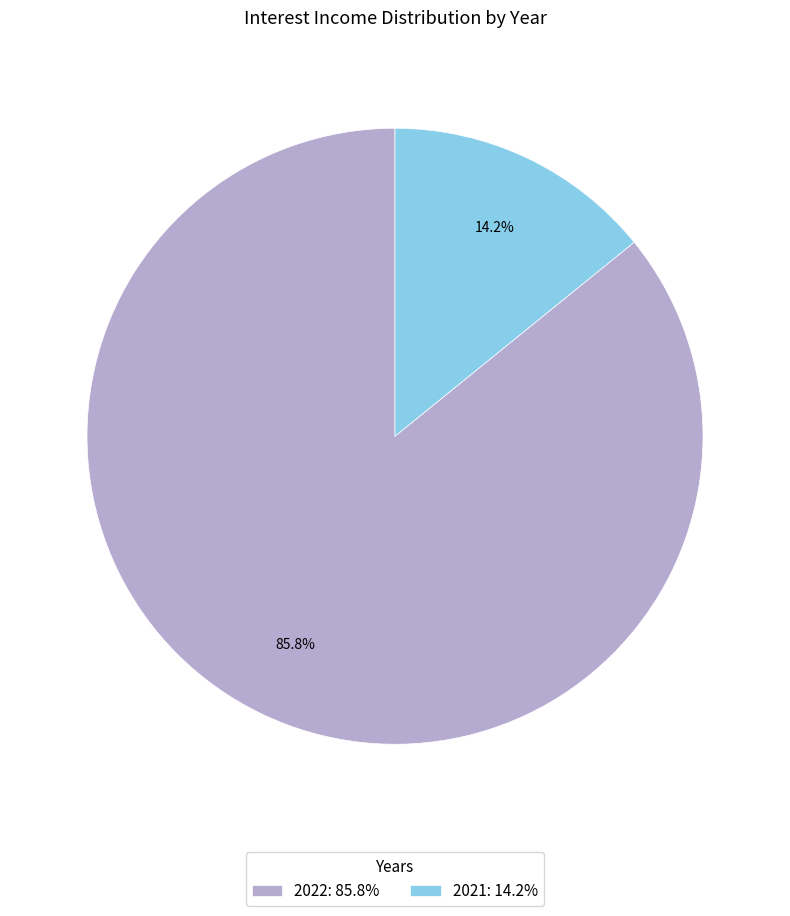

Rank the categories by value from lowest to highest.

2021, 2022